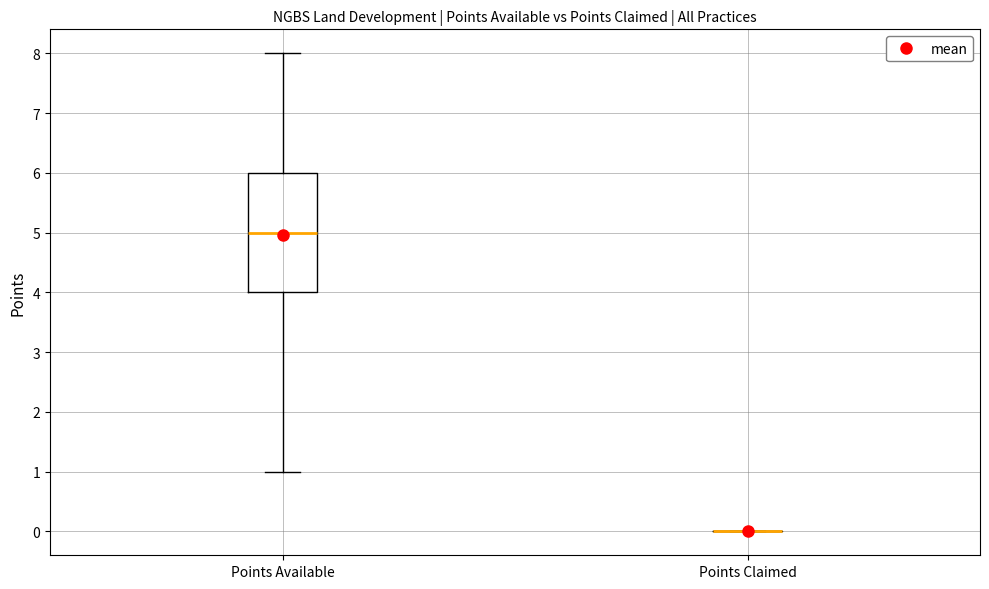

Reading left to right, read every box against the y-axis: the position of its median line, the range the box covers, and the ends of its whiskers. The values are not printed on the chart, so give them approximately, as read against the axis.

Points Available: median 5, box 4 to 6, whiskers 1 to 8
Points Claimed: box collapsed to a line at 0, whiskers 0 to 0